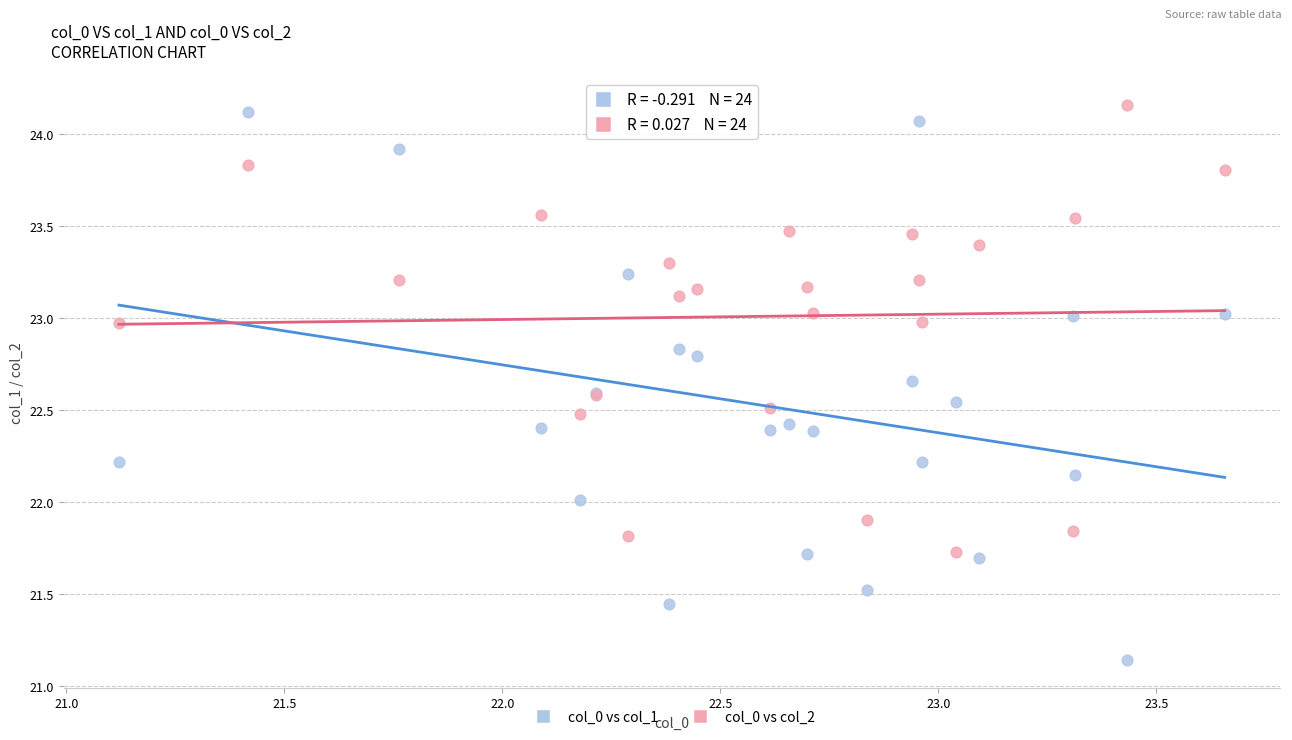

What are all the series names shown in the legend?

col_0 vs col_1, col_0 vs col_2